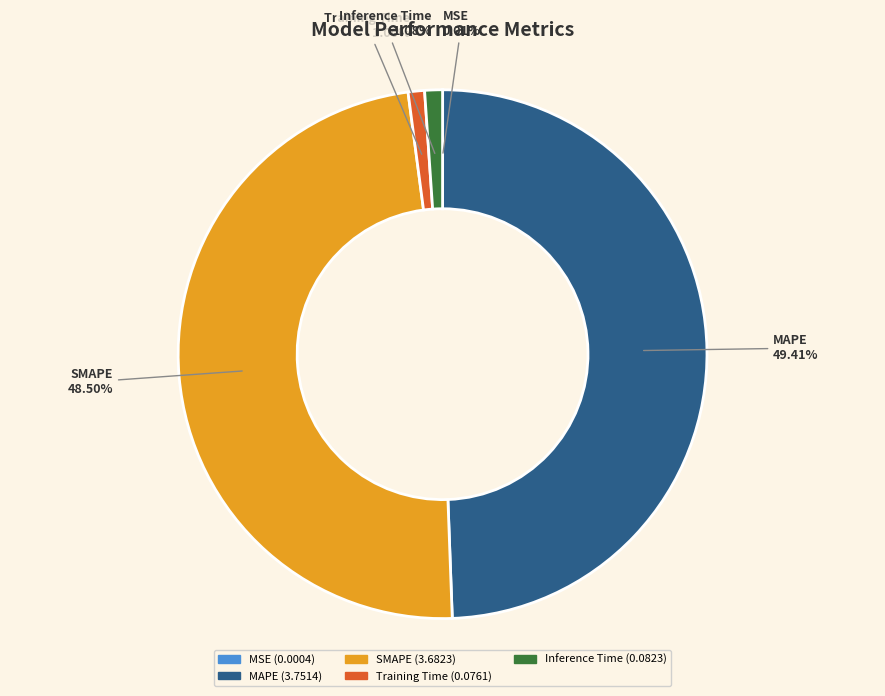

To the nearest percent, what is the difference between the largest and smallest slice percentages?

49%